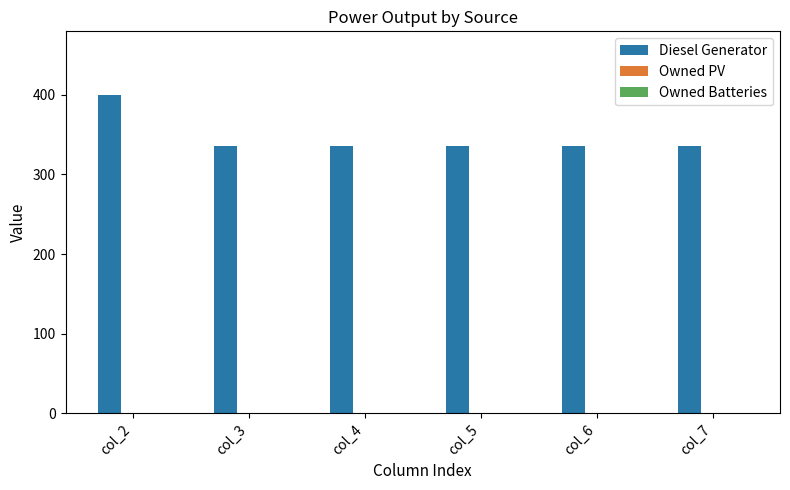

How many bars are there in total?

6